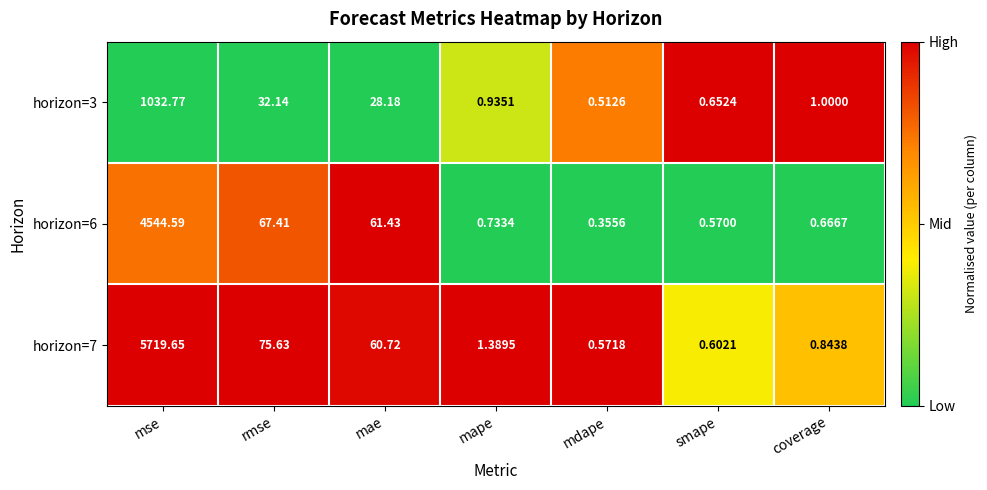

Where is horizon=7 nearest to the value 2860?

rmse